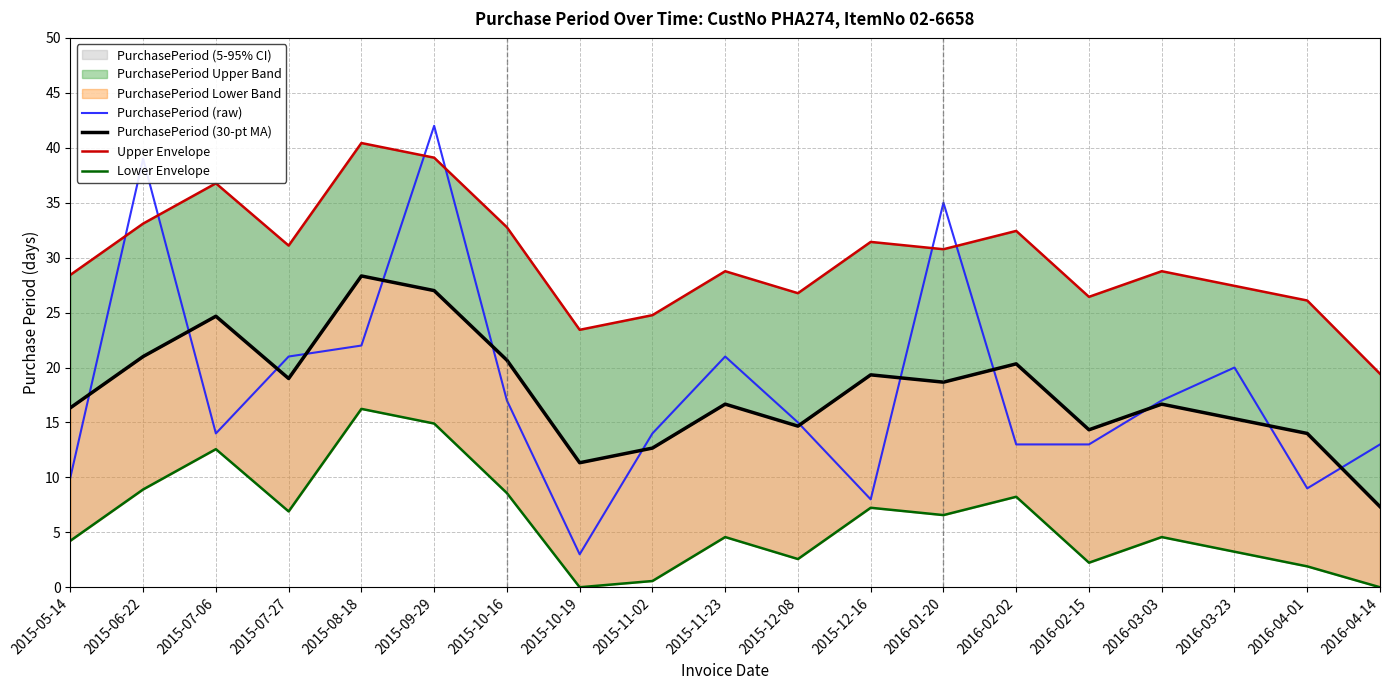

What is the label of the 10th point from the right?

2015-11-23